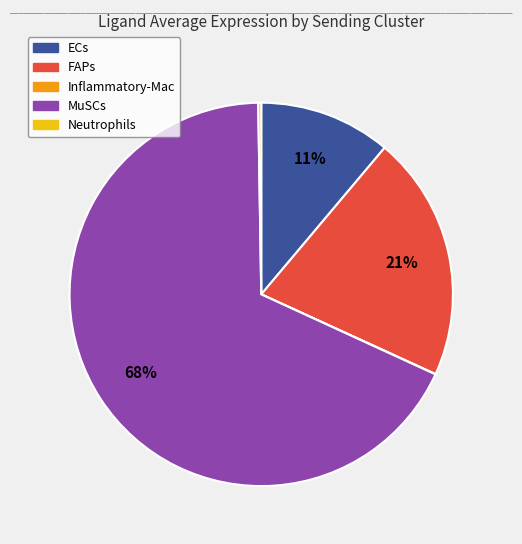

To the nearest percent, what percentage of the pie is MuSCs?

68%